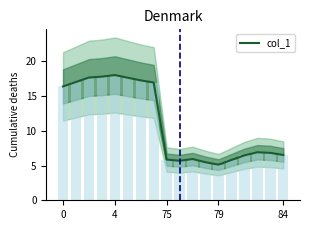

Reading right to left, list all the values displayed in this chart.

6.5	6.8	6.9	6.5	5.8	5.1	5.5	5.9	5.7	5.9	17.0	17.3	17.7	18.0	17.8	17.7	17.0	16.4